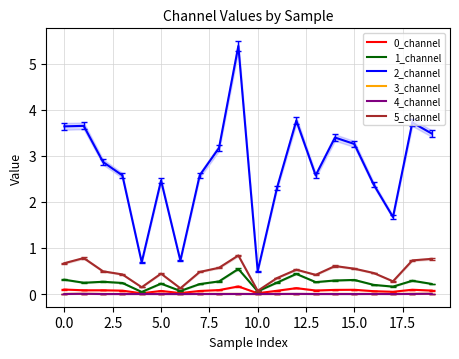

What is the value of the 2_channel point at the 16th from the left?

3.3